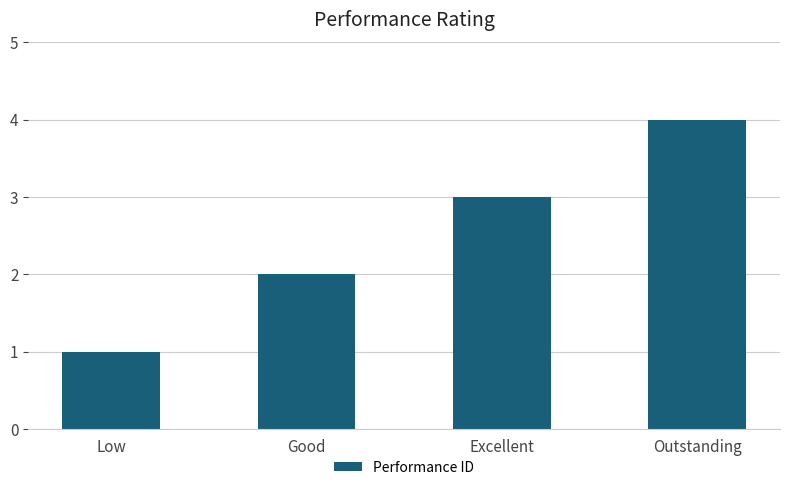

At which category does the chart reach its minimum across all series?

Low